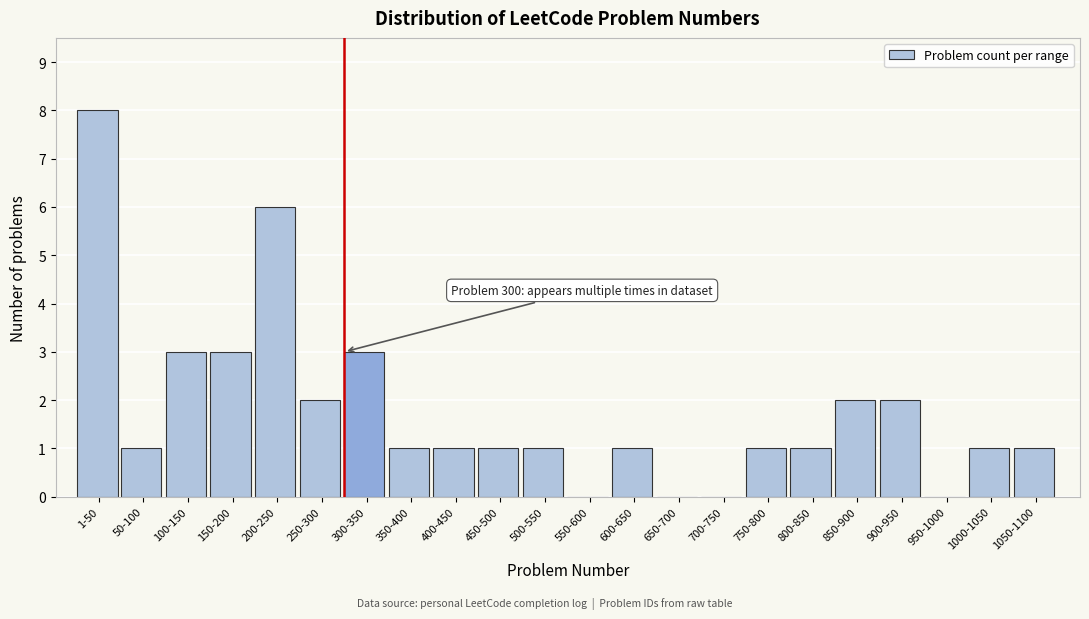

Reading right to left, what are all the values shown in this chart?

1050-1100=1	1000-1050=1	950-1000=0	900-950=2	850-900=2	800-850=1	750-800=1	700-750=0	650-700=0	600-650=1	550-600=0	500-550=1	450-500=1	400-450=1	350-400=1	300-350=3	250-300=2	200-250=6	150-200=3	100-150=3	50-100=1	1-50=8